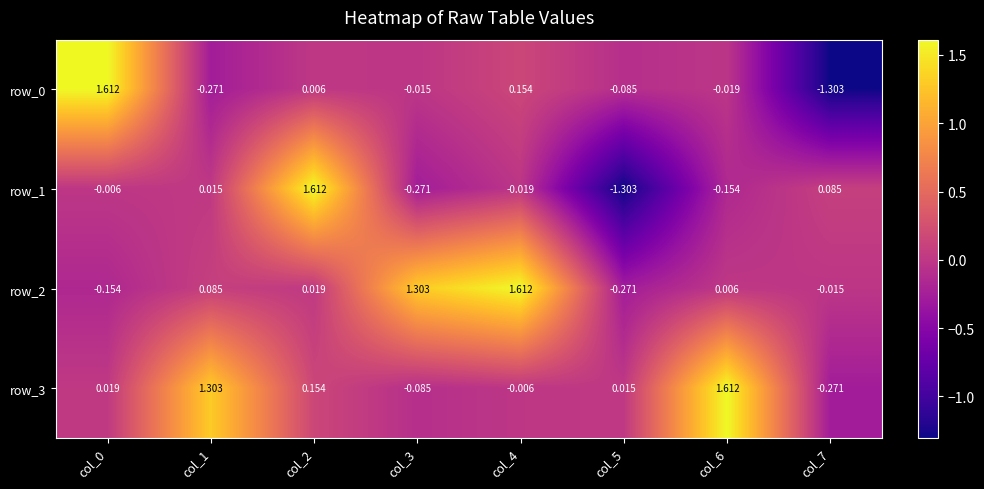

What is the difference between the maximum and minimum values in the row_2 series?

1.9